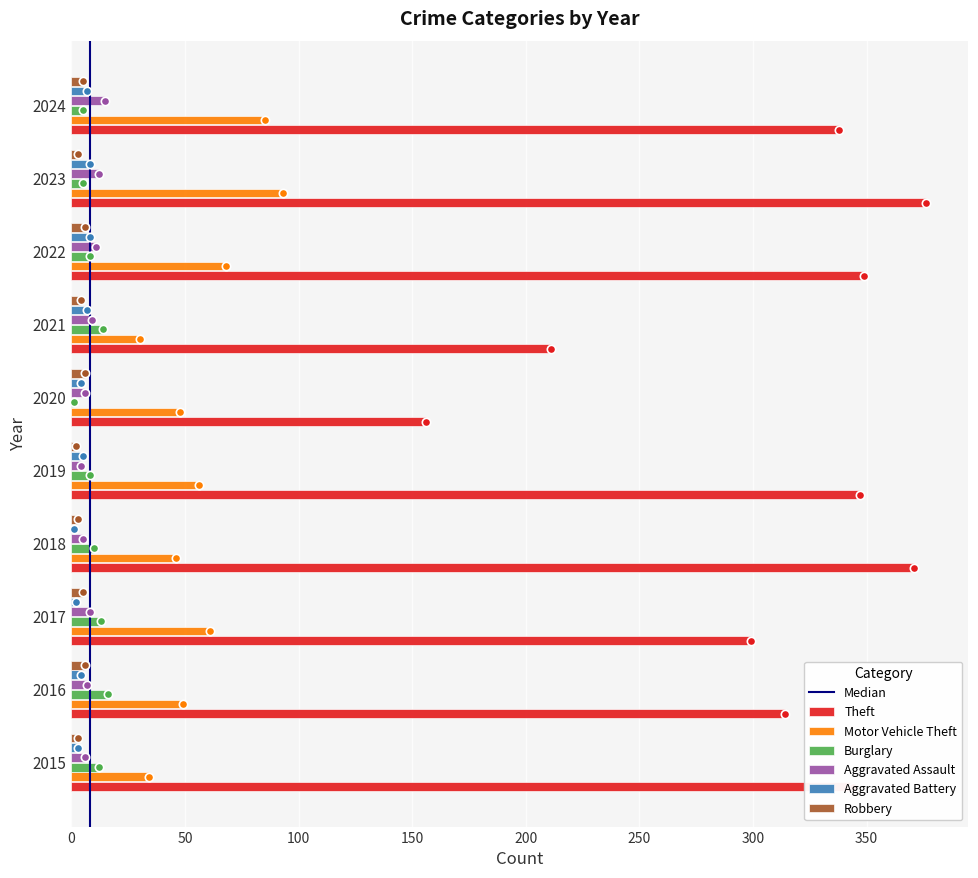

Is the value of Aggravated Battery at 2023 greater than the value of Motor Vehicle Theft at 2020?

No